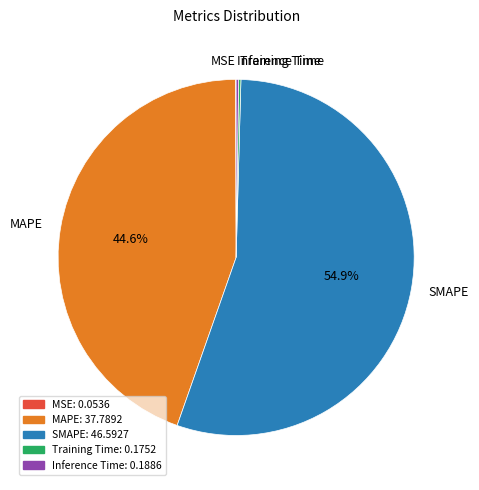

How much of the chart is everything except SMAPE?

45.1%